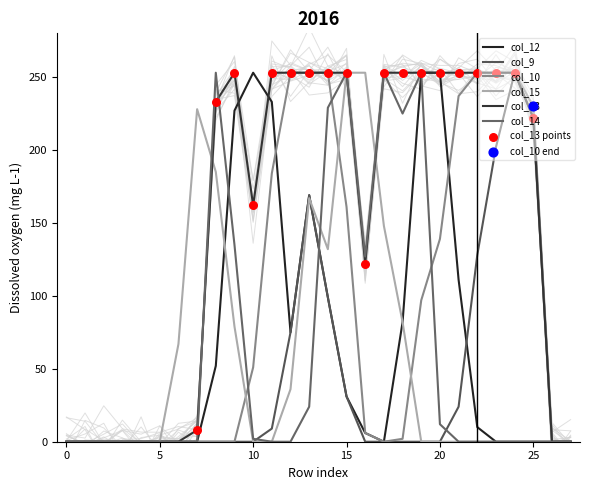

Which series has the largest total across all categories?

col_13